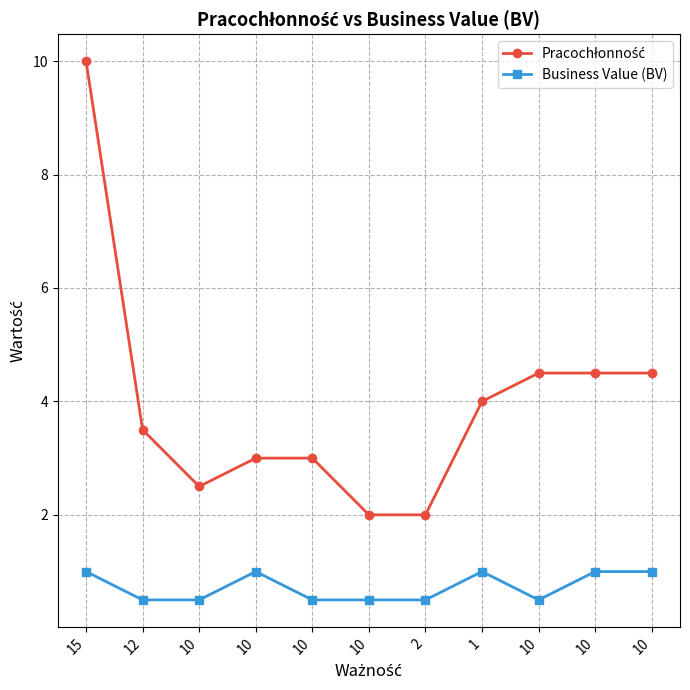

At how many categories does at least one series exceed 4?

4